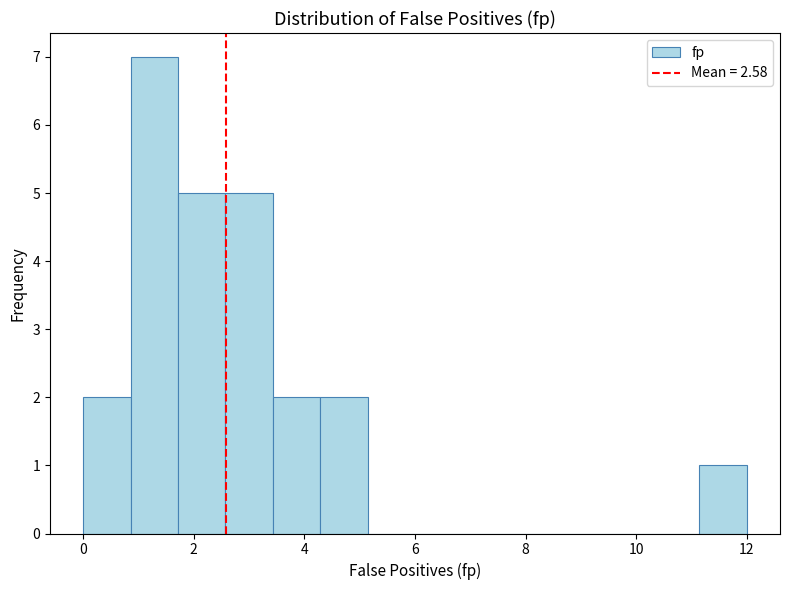

How tall is the bar that spans 0.0 to 0.8 on the x-axis? Neither the bar edges nor the heights are printed on the chart, so give them approximately, as read against the axes.

2